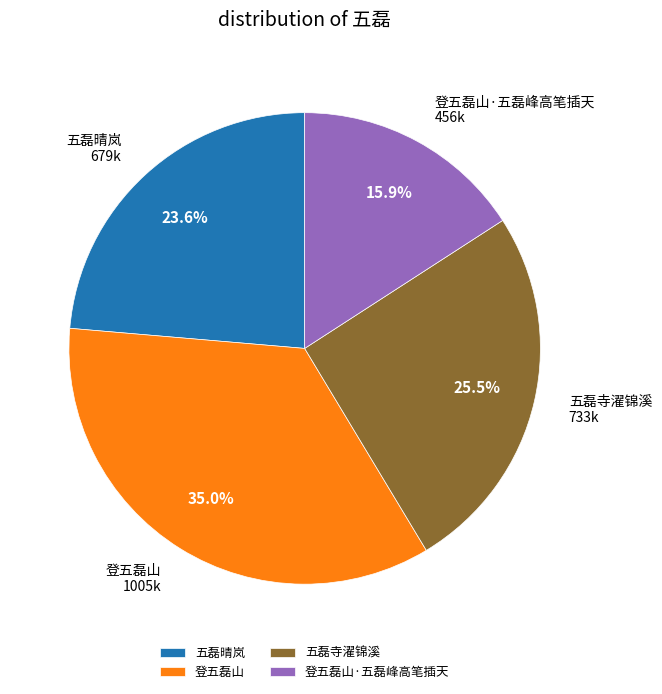

Count the number of slices in the pie.

4